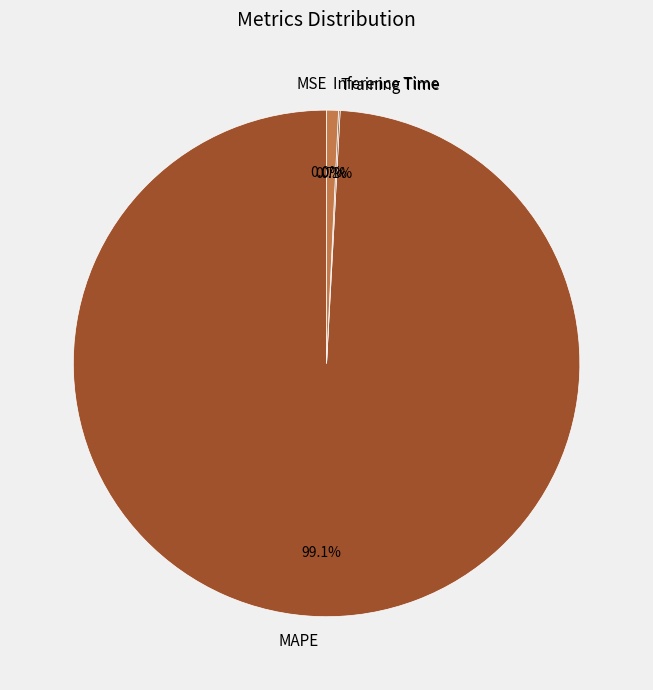

What portion of the pie excludes Inference Time?

99.3%